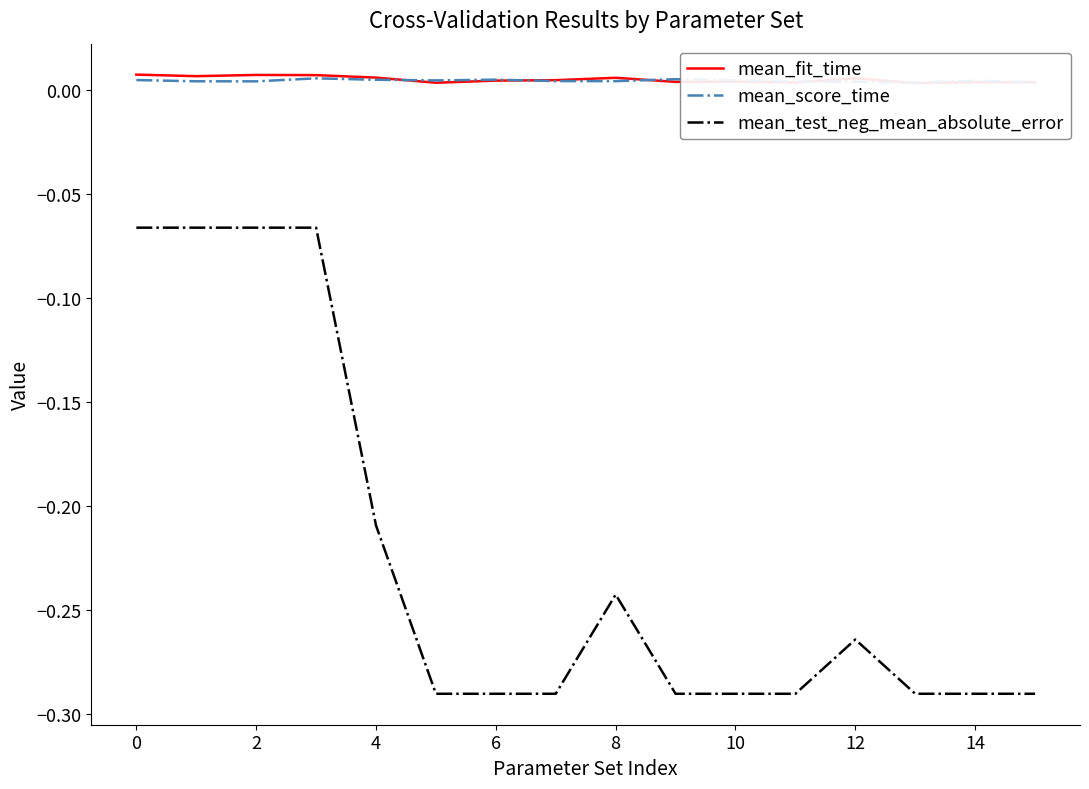

Where is the first local maximum for mean_fit_time?

2